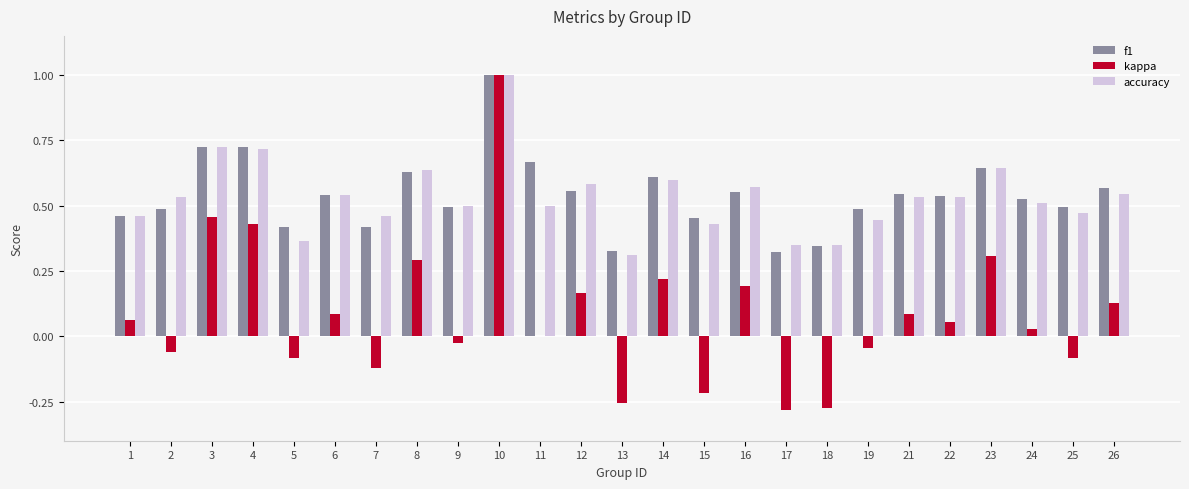

How many groups of bars are there?

25